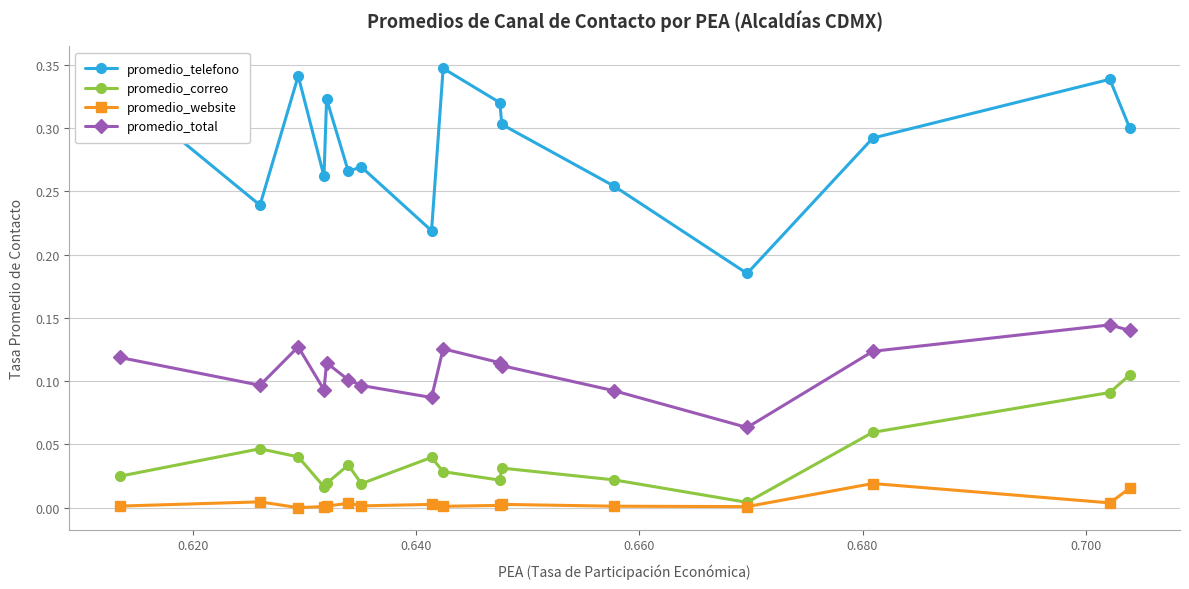

True or false: promedio_website and promedio_total intersect in this chart.

False